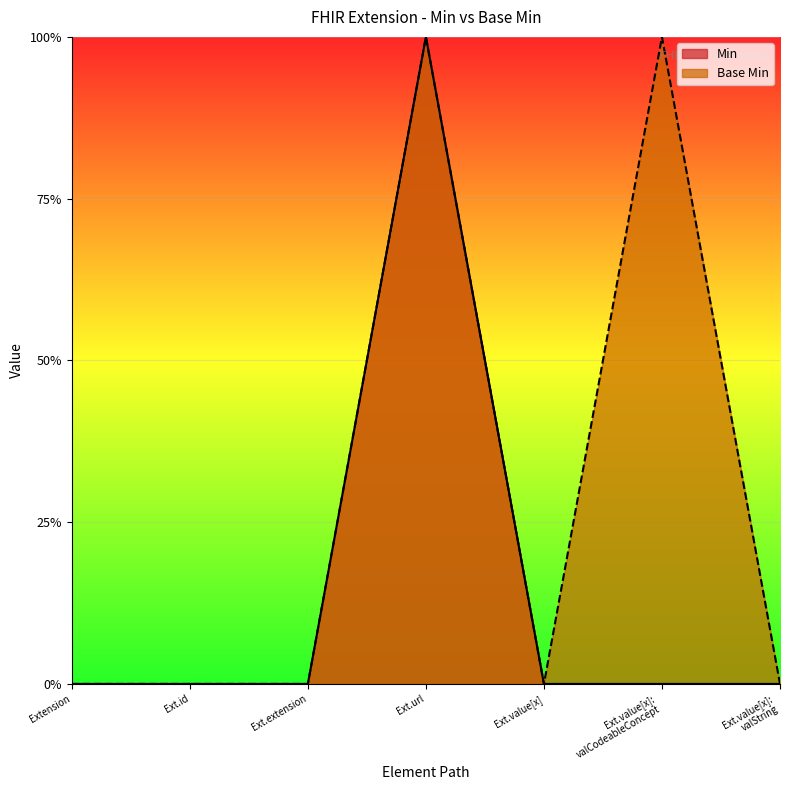

What are all the series names shown in the legend?

Min, Base Min